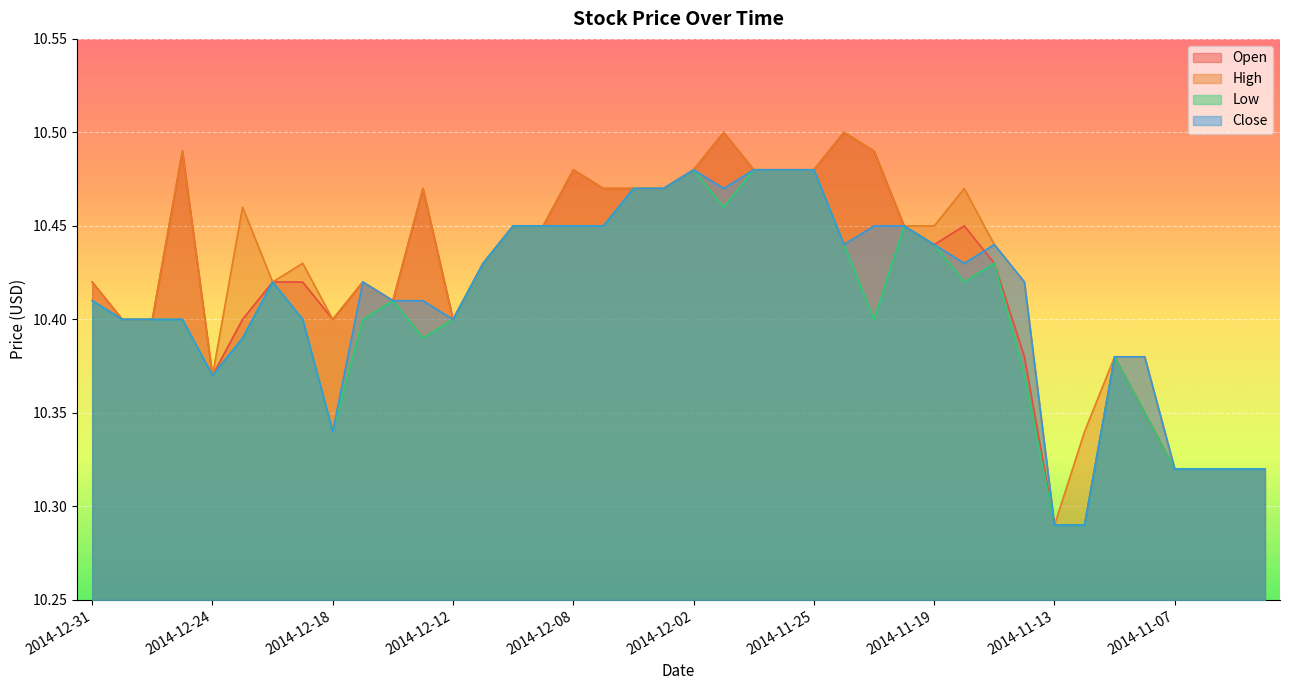

Reading left to right, transcribe all the data shown in this chart.

Open: 2014-12-31=10.4	2014-12-30=10.4	2014-12-29=10.4	2014-12-26=10.5	2014-12-24=10.4	2014-12-23=10.4	2014-12-22=10.4	2014-12-19=10.4	2014-12-18=10.4	2014-12-17=10.4	2014-12-16=10.4	2014-12-15=10.5	2014-12-12=10.4	2014-12-11=10.4	2014-12-10=10.4	2014-12-09=10.4	2014-12-08=10.5	2014-12-05=10.5	2014-12-04=10.5	2014-12-03=10.5	2014-12-02=10.5	2014-12-01=10.5	2014-11-28=10.5	2014-11-26=10.5	2014-11-25=10.5	2014-11-24=10.5	2014-11-21=10.5	2014-11-20=10.4	2014-11-19=10.4	2014-11-18=10.4	2014-11-17=10.4	2014-11-14=10.4	2014-11-13=10.3	2014-11-12=10.3	2014-11-11=10.4	2014-11-10=10.3	2014-11-07=10.3	2014-11-06=10.3	2014-11-05=10.3	2014-11-04=10.3
High: 2014-12-31=10.4	2014-12-30=10.4	2014-12-29=10.4	2014-12-26=10.5	2014-12-24=10.4	2014-12-23=10.5	2014-12-22=10.4	2014-12-19=10.4	2014-12-18=10.4	2014-12-17=10.4	2014-12-16=10.4	2014-12-15=10.5	2014-12-12=10.4	2014-12-11=10.4	2014-12-10=10.4	2014-12-09=10.4	2014-12-08=10.5	2014-12-05=10.5	2014-12-04=10.5	2014-12-03=10.5	2014-12-02=10.5	2014-12-01=10.5	2014-11-28=10.5	2014-11-26=10.5	2014-11-25=10.5	2014-11-24=10.5	2014-11-21=10.5	2014-11-20=10.4	2014-11-19=10.4	2014-11-18=10.5	2014-11-17=10.4	2014-11-14=10.4	2014-11-13=10.3	2014-11-12=10.3	2014-11-11=10.4	2014-11-10=10.4	2014-11-07=10.3	2014-11-06=10.3	2014-11-05=10.3	2014-11-04=10.3
Low: 2014-12-31=10.4	2014-12-30=10.4	2014-12-29=10.4	2014-12-26=10.4	2014-12-24=10.4	2014-12-23=10.4	2014-12-22=10.4	2014-12-19=10.4	2014-12-18=10.3	2014-12-17=10.4	2014-12-16=10.4	2014-12-15=10.4	2014-12-12=10.4	2014-12-11=10.4	2014-12-10=10.4	2014-12-09=10.4	2014-12-08=10.4	2014-12-05=10.4	2014-12-04=10.5	2014-12-03=10.5	2014-12-02=10.5	2014-12-01=10.5	2014-11-28=10.5	2014-11-26=10.5	2014-11-25=10.5	2014-11-24=10.4	2014-11-21=10.4	2014-11-20=10.4	2014-11-19=10.4	2014-11-18=10.4	2014-11-17=10.4	2014-11-14=10.4	2014-11-13=10.3	2014-11-12=10.3	2014-11-11=10.4	2014-11-10=10.3	2014-11-07=10.3	2014-11-06=10.3	2014-11-05=10.3	2014-11-04=10.3
Close: 2014-12-31=10.4	2014-12-30=10.4	2014-12-29=10.4	2014-12-26=10.4	2014-12-24=10.4	2014-12-23=10.4	2014-12-22=10.4	2014-12-19=10.4	2014-12-18=10.3	2014-12-17=10.4	2014-12-16=10.4	2014-12-15=10.4	2014-12-12=10.4	2014-12-11=10.4	2014-12-10=10.4	2014-12-09=10.4	2014-12-08=10.4	2014-12-05=10.4	2014-12-04=10.5	2014-12-03=10.5	2014-12-02=10.5	2014-12-01=10.5	2014-11-28=10.5	2014-11-26=10.5	2014-11-25=10.5	2014-11-24=10.4	2014-11-21=10.4	2014-11-20=10.4	2014-11-19=10.4	2014-11-18=10.4	2014-11-17=10.4	2014-11-14=10.4	2014-11-13=10.3	2014-11-12=10.3	2014-11-11=10.4	2014-11-10=10.4	2014-11-07=10.3	2014-11-06=10.3	2014-11-05=10.3	2014-11-04=10.3